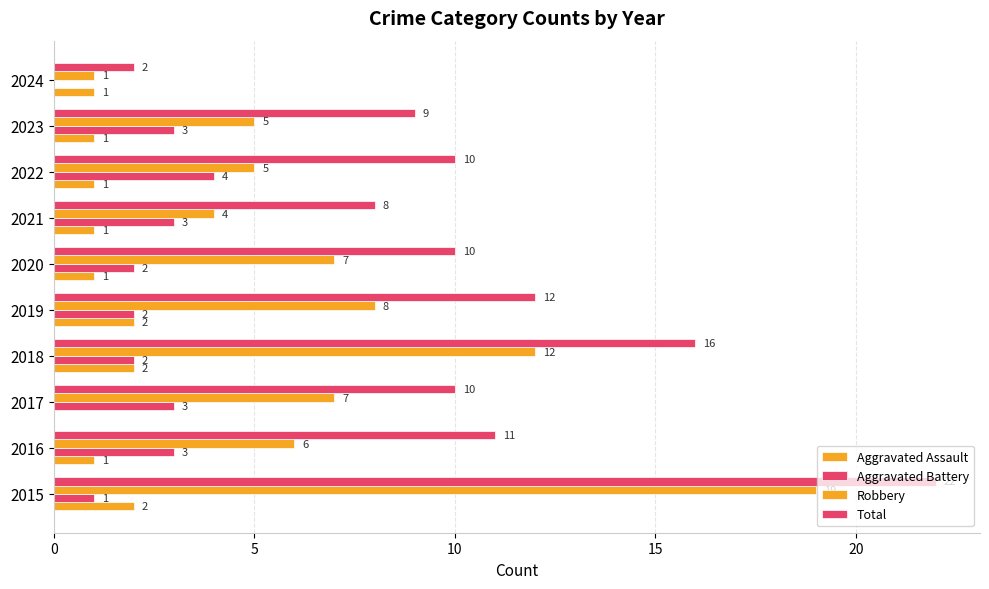

Count the Aggravated Battery values in the range 2 to 3.

7